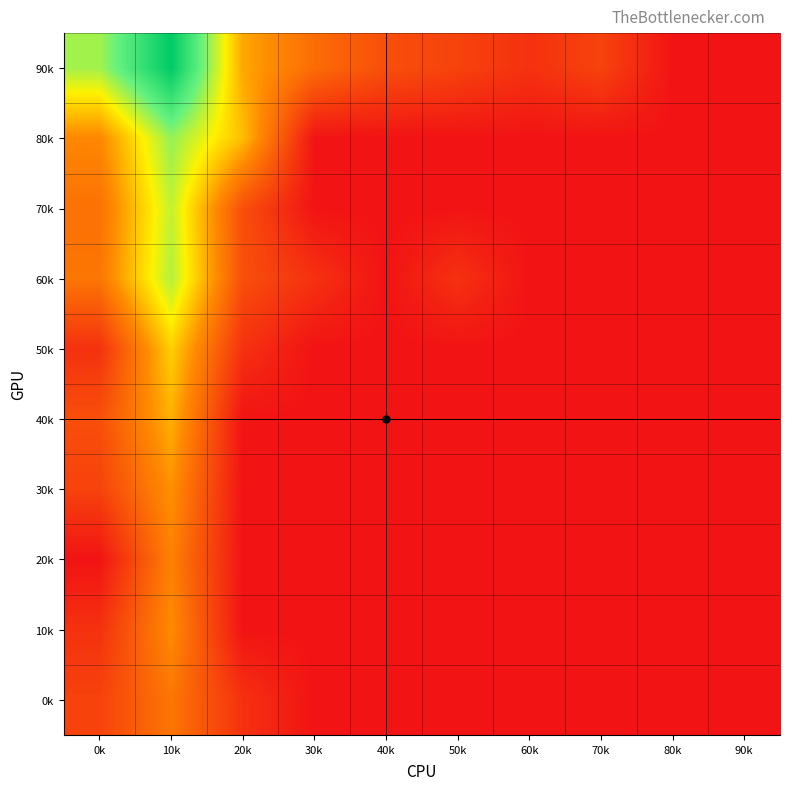

Reading left to right, list all the values displayed in this chart.

90k: 0k=5.4	10k=8.0	20k=3.3	30k=2.1	40k=1.4	50k=1.1	60k=0.7	70k=1.1	80k=0.0	90k=0.0
80k: 0k=2.7	10k=5.5	20k=3.6	30k=0.0	40k=0.0	50k=0.0	60k=0.0	70k=0.0	80k=0.0	90k=0.0
70k: 0k=2.2	10k=5.1	20k=1.4	30k=0.0	40k=0.0	50k=0.0	60k=0.0	70k=0.0	80k=0.0	90k=0.0
60k: 0k=2.3	10k=5.2	20k=1.4	30k=0.7	40k=0.0	50k=0.7	60k=0.0	70k=0.0	80k=0.0	90k=0.0
50k: 0k=0.7	10k=3.9	20k=0.7	30k=0.0	40k=0.0	50k=0.0	60k=0.0	70k=0.0	80k=0.0	90k=0.0
40k: 0k=1.4	10k=3.4	20k=0.0	30k=0.0	40k=0.0	50k=0.0	60k=0.0	70k=0.0	80k=0.0	90k=0.0
30k: 0k=1.1	10k=2.9	20k=0.0	30k=0.0	40k=0.0	50k=0.0	60k=0.0	70k=0.0	80k=0.0	90k=0.0
20k: 0k=0.0	10k=2.6	20k=0.0	30k=0.0	40k=0.0	50k=0.0	60k=0.0	70k=0.0	80k=0.0	90k=0.0
10k: 0k=0.7	10k=2.8	20k=0.0	30k=0.0	40k=0.0	50k=0.0	60k=0.0	70k=0.0	80k=0.0	90k=0.0
0k: 0k=1.1	10k=2.3	20k=0.7	30k=0.0	40k=0.0	50k=0.0	60k=0.0	70k=0.0	80k=0.0	90k=0.0